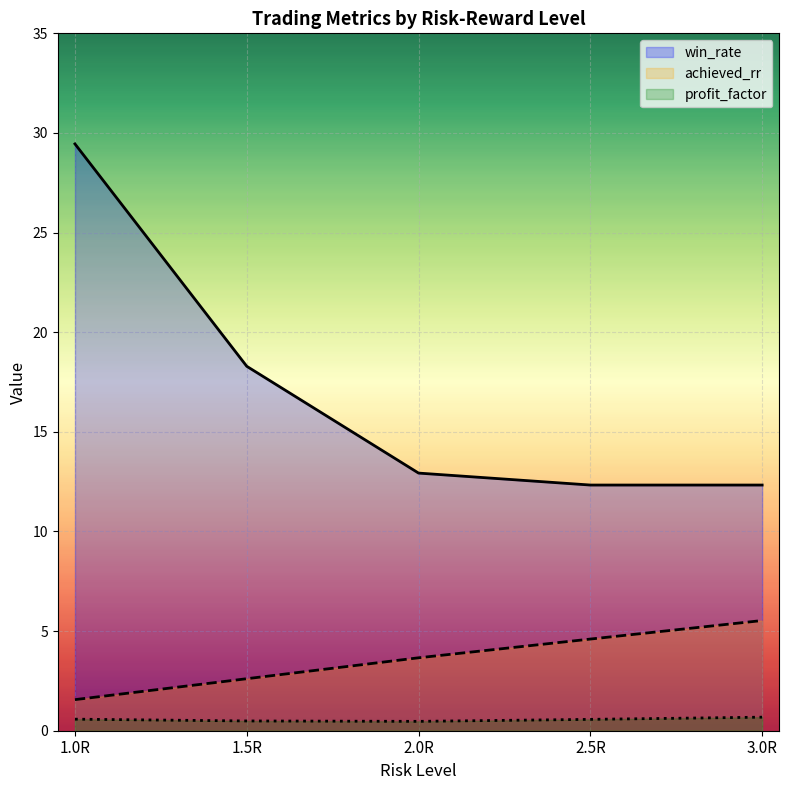

At how many categories does at least one series exceed 9?

5